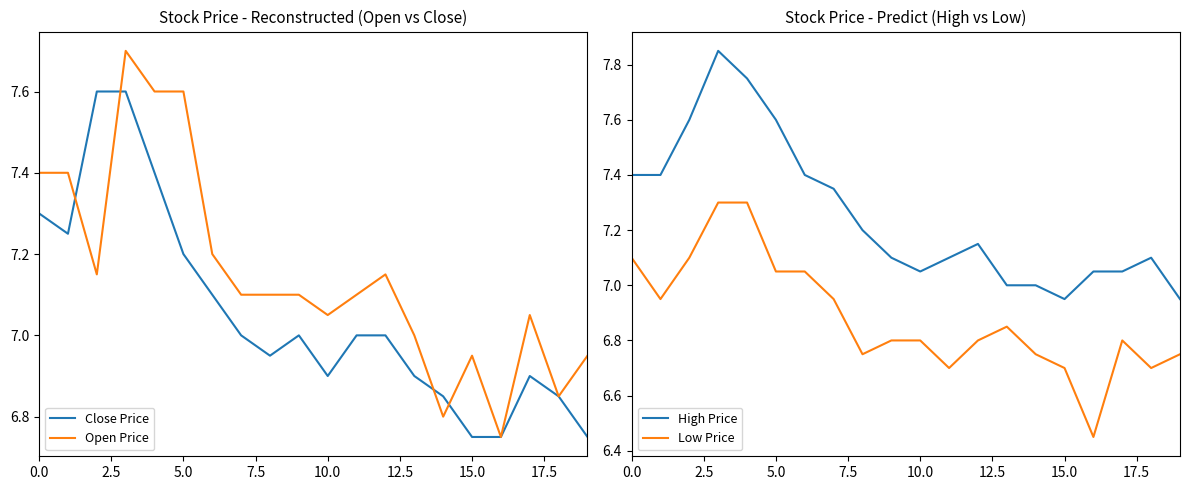

True or false: Low Price has a value of 6.7 at 15.0.

True